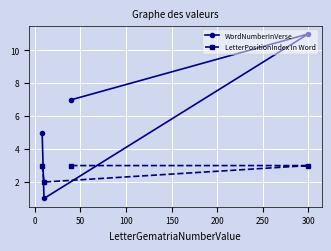

Which series has the largest range (max minus min)?

WordNumberInVerse